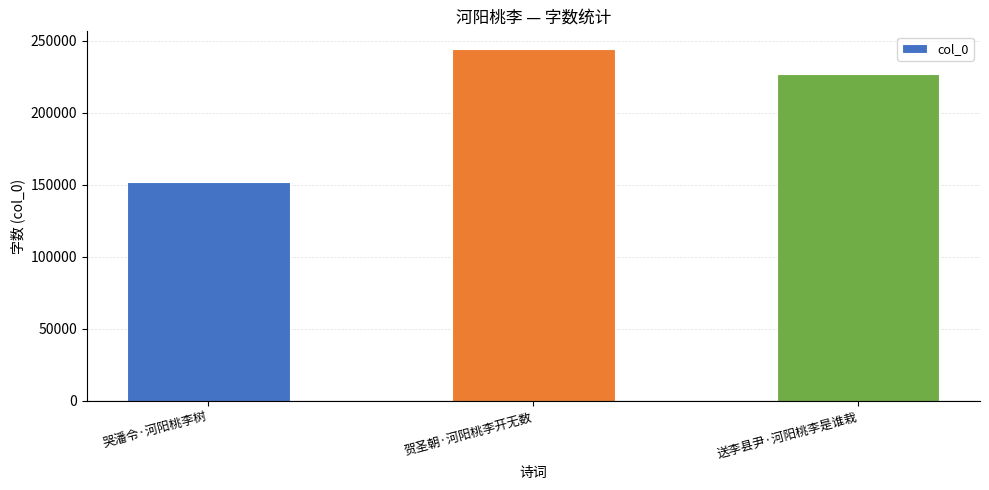

Reading left to right, extract all data points from this chart.

哭潘令·河阳桃李树=151619	贺圣朝·河阳桃李开无数=244355	送李县尹·河阳桃李是谁栽=226972